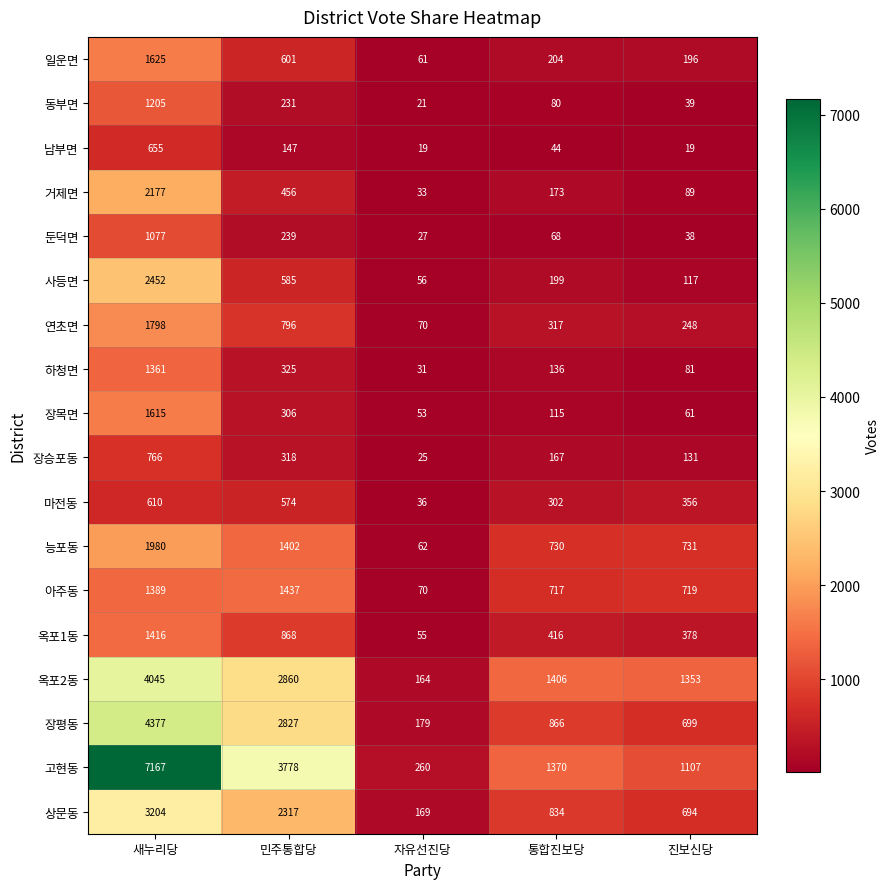

The 일운면 series shows 141 at 민주통합당. True or false?

False